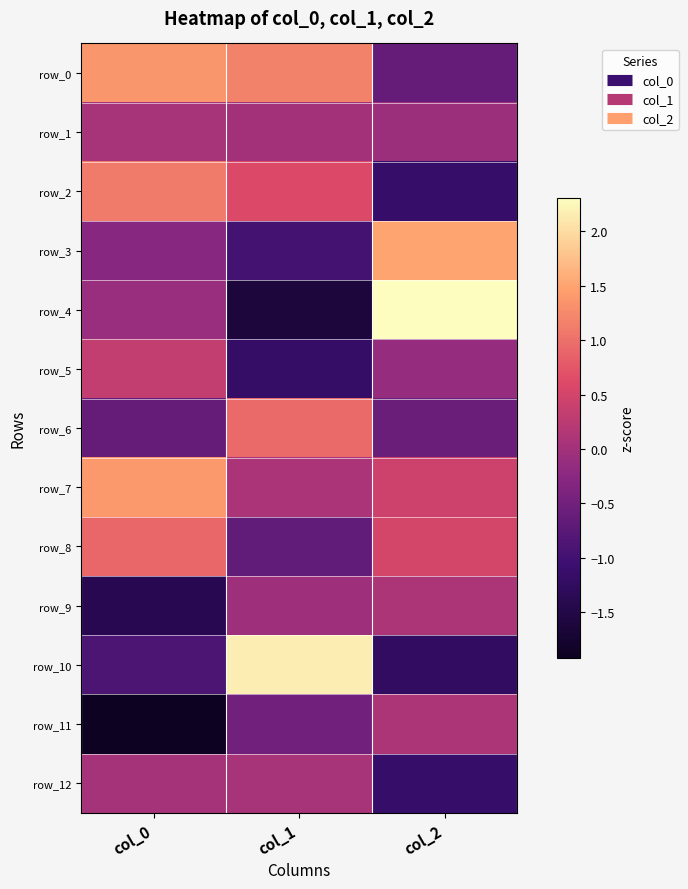

Rank the series by their maximum value, from lowest to highest.

row_1, row_12, row_11, row_9, row_5, row_8, row_6, row_2, row_0, row_7, row_3, row_10, row_4